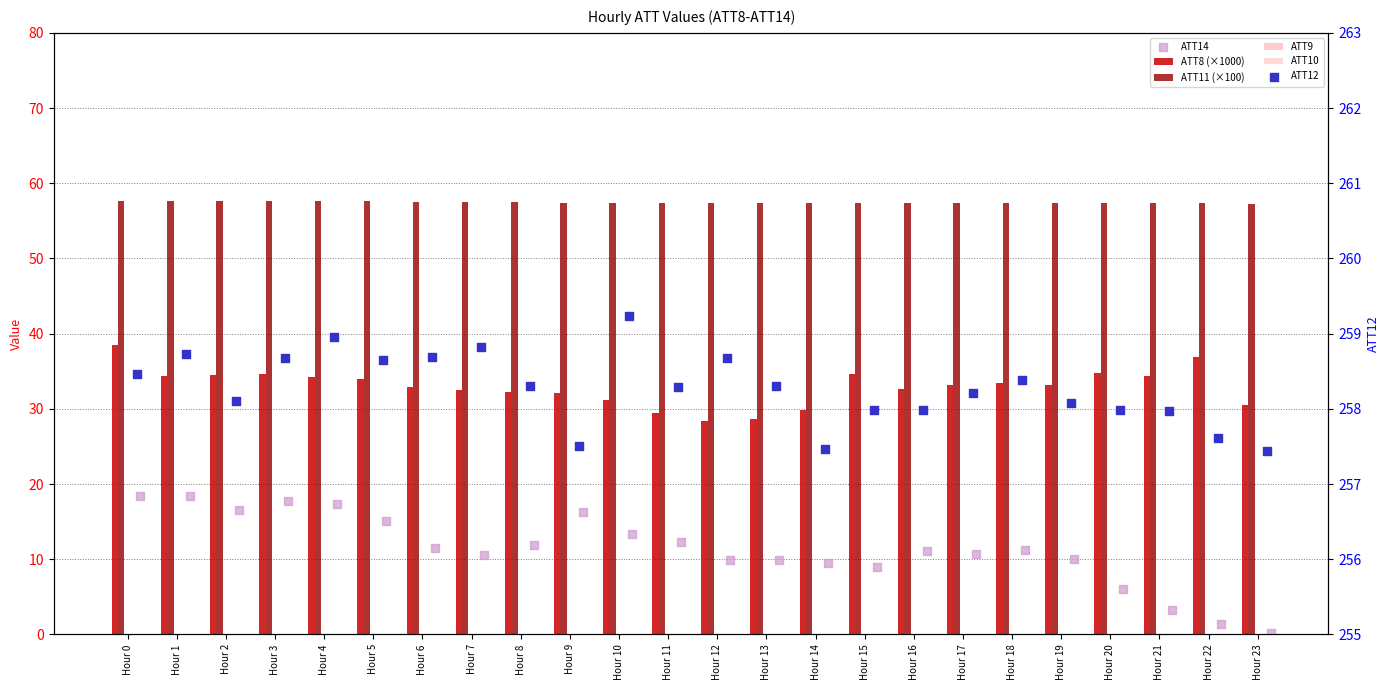

What is the total value across all series at Hour 6?

360.6